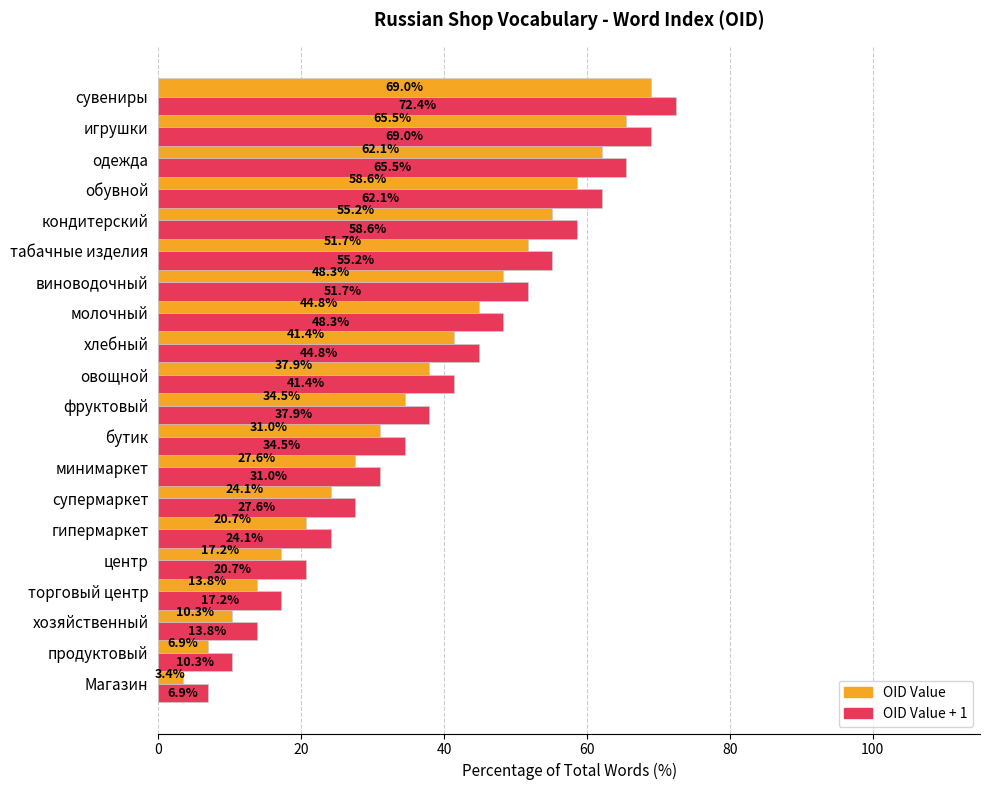

At which category is the sum across all series the highest?

сувениры